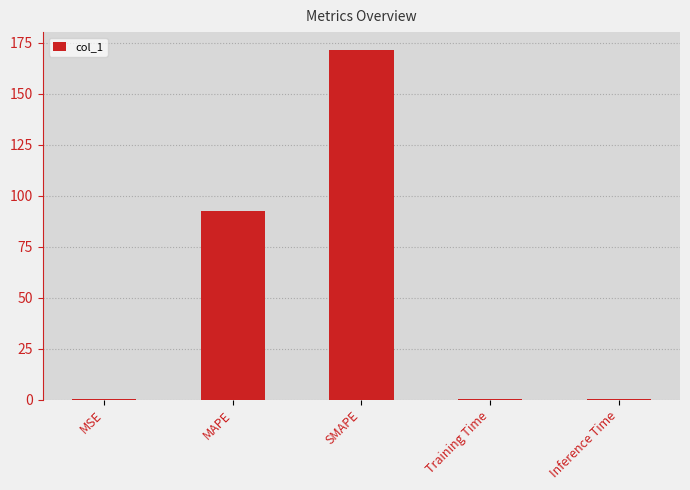

Which has a higher value, SMAPE or MAPE?

SMAPE